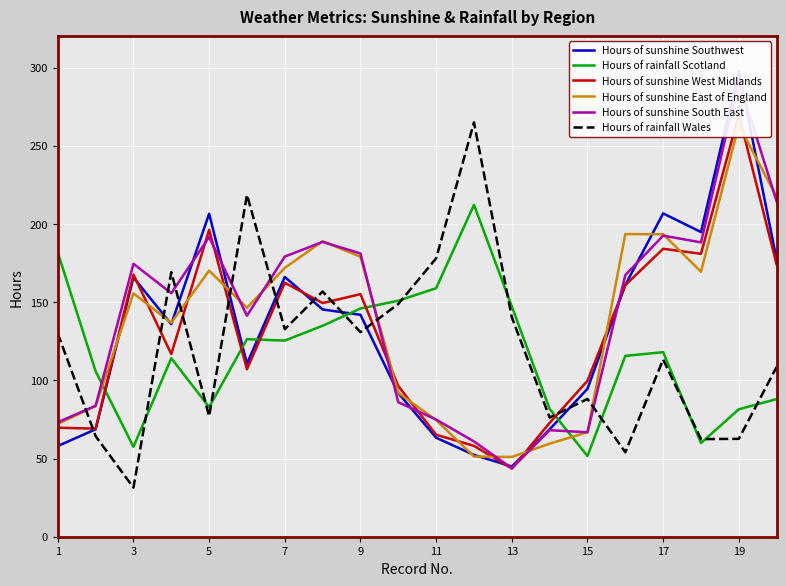

True or false: Hours of sunshine South East and Hours of sunshine East of England cross at least once.

True